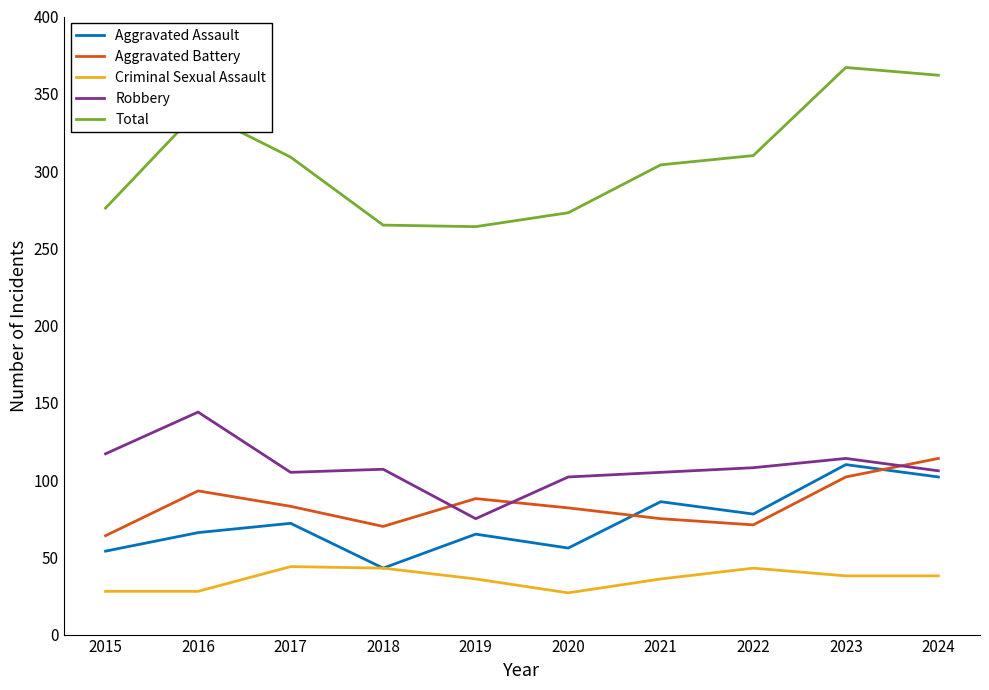

How many interior local peaks does the Aggravated Battery series have?

2